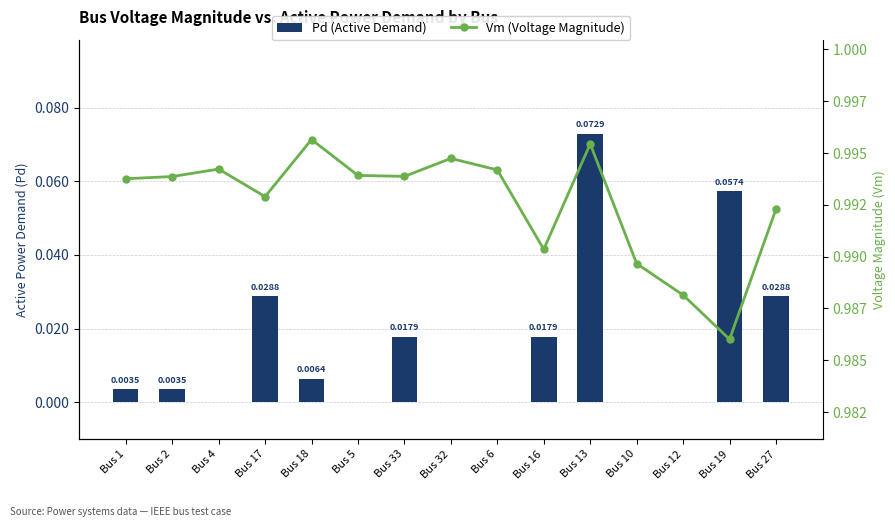

Reading left to right, list all the values displayed in this chart.

Pd (Active Demand): 0.0	0.0	0.0	0.0	0.0	0.0	0.0	0.0	0.0	0.0	0.1	0.0	0.0	0.1	0.0
Vm (Voltage Magnitude): 1.0	1.0	1.0	1.0	1.0	1.0	1.0	1.0	1.0	1.0	1.0	1.0	1.0	1.0	1.0